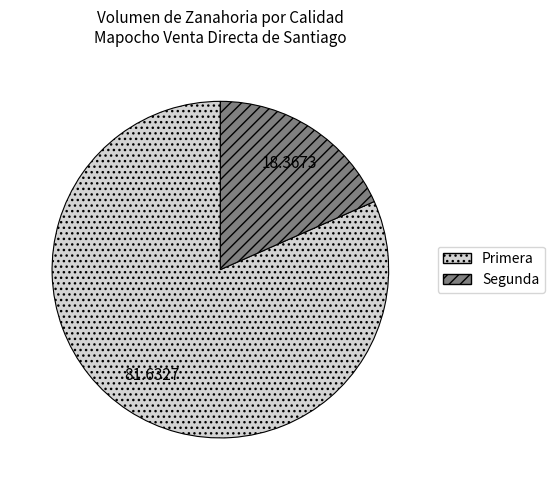

What is the ratio of the value at Primera to the value at Segunda?

4.4